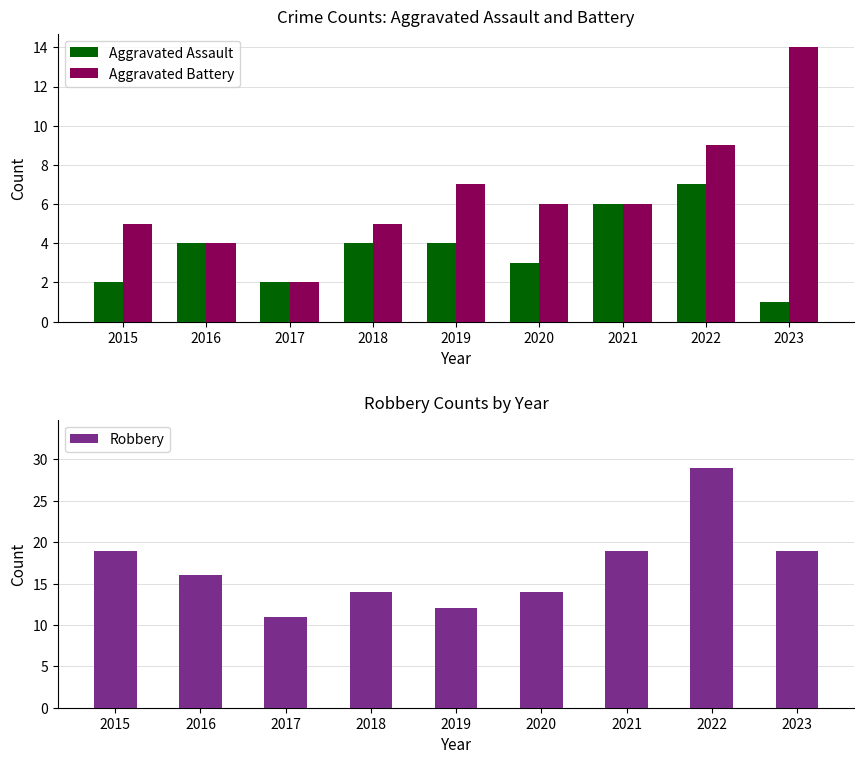

Is the value of Aggravated Assault at 2023 greater than the value of Robbery at 2019?

No